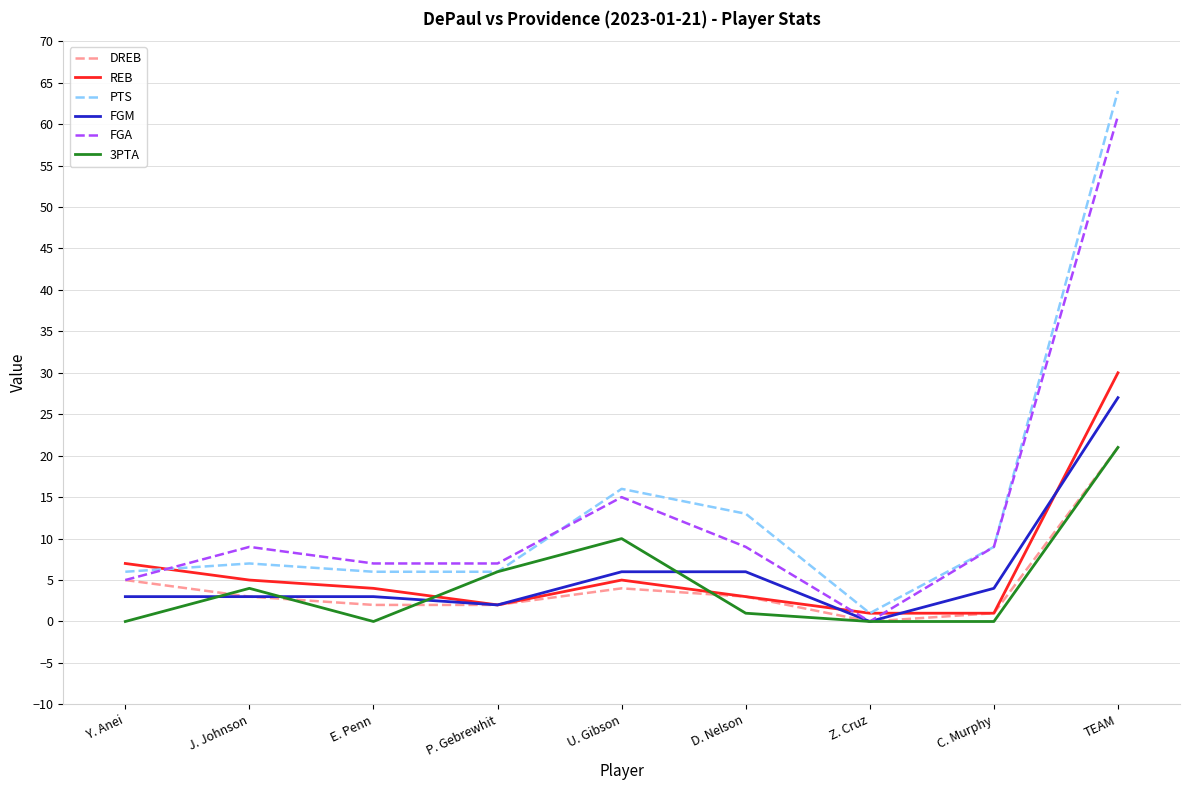

What position from the right is E. Penn?

7